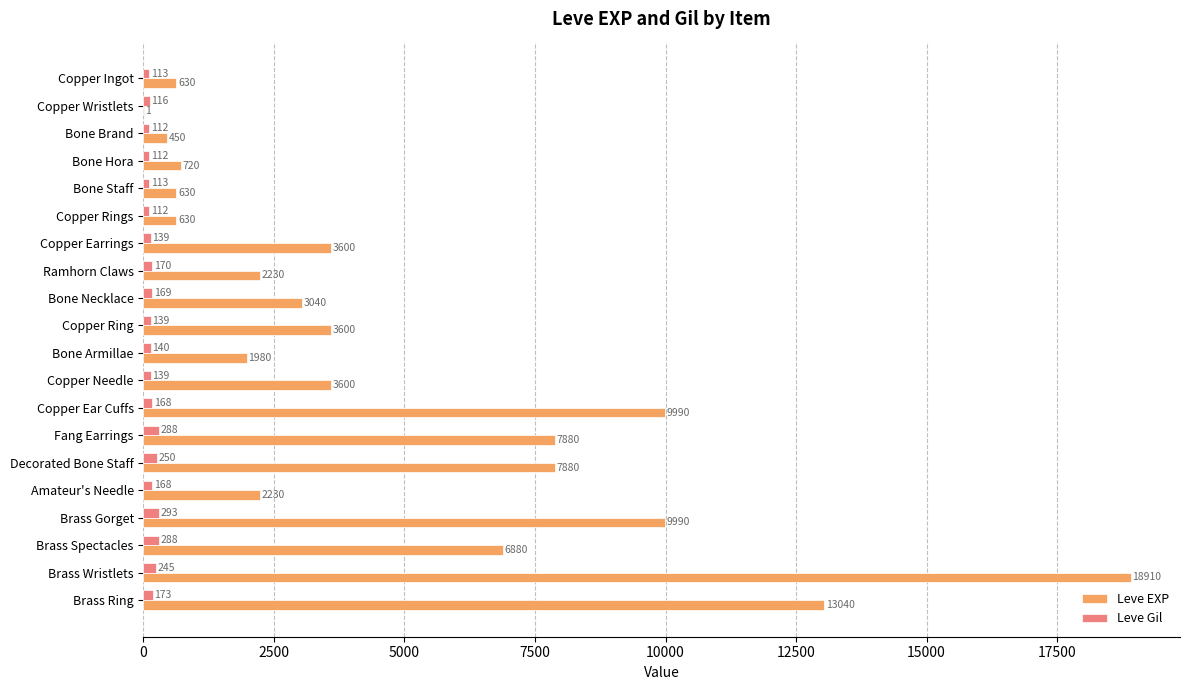

What is the maximum value shown in the chart?

18910